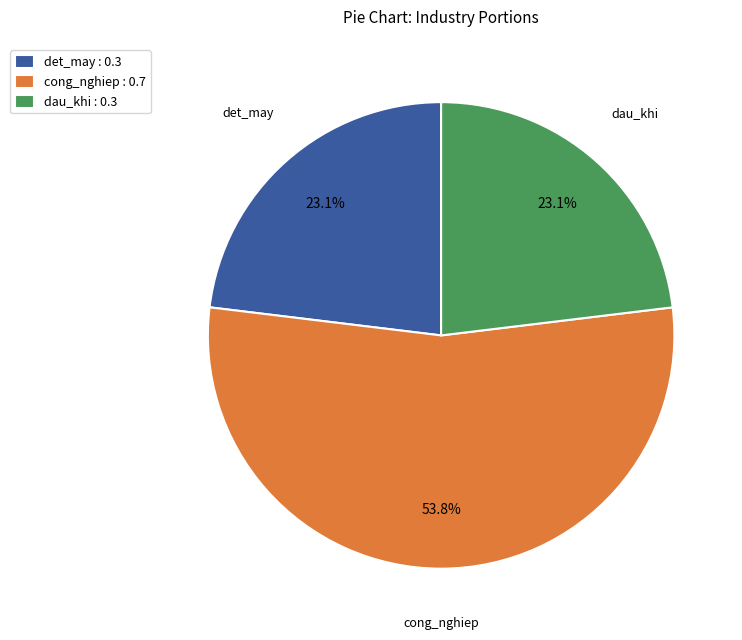

Between cong_nghiep : 0.7 and det_may : 0.3, which is larger?

cong_nghiep : 0.7